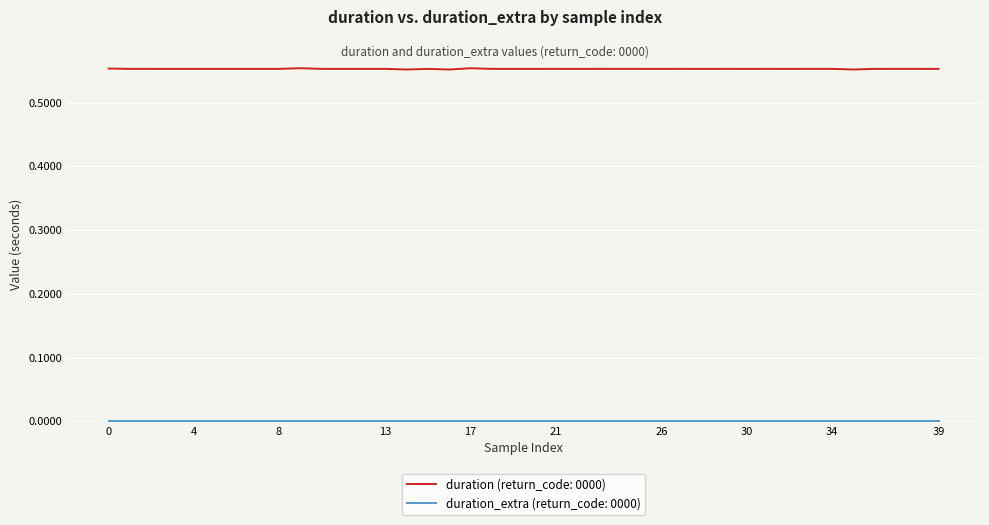

Which series has the largest range (max minus min)?

duration (return_code: 0000)